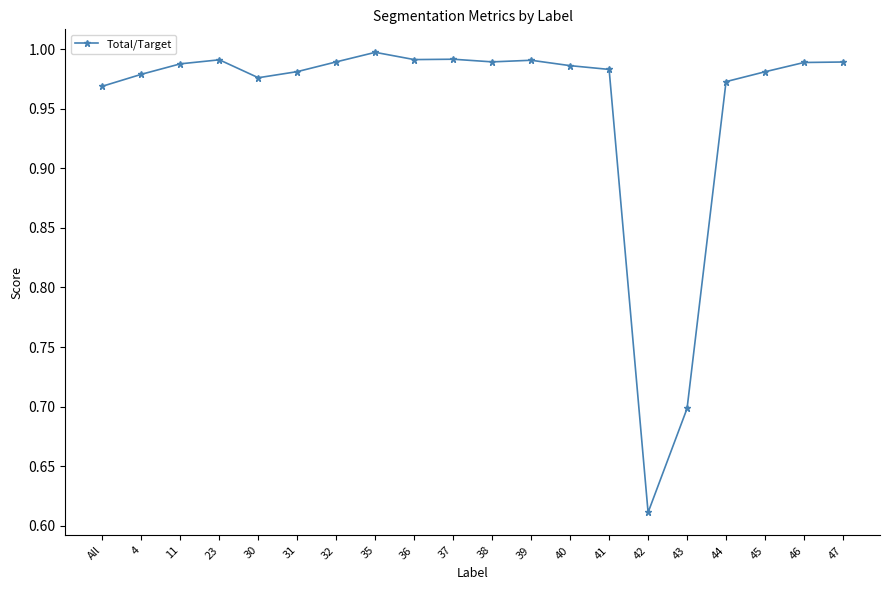

What is the difference between the maximum and second lowest values?

0.3